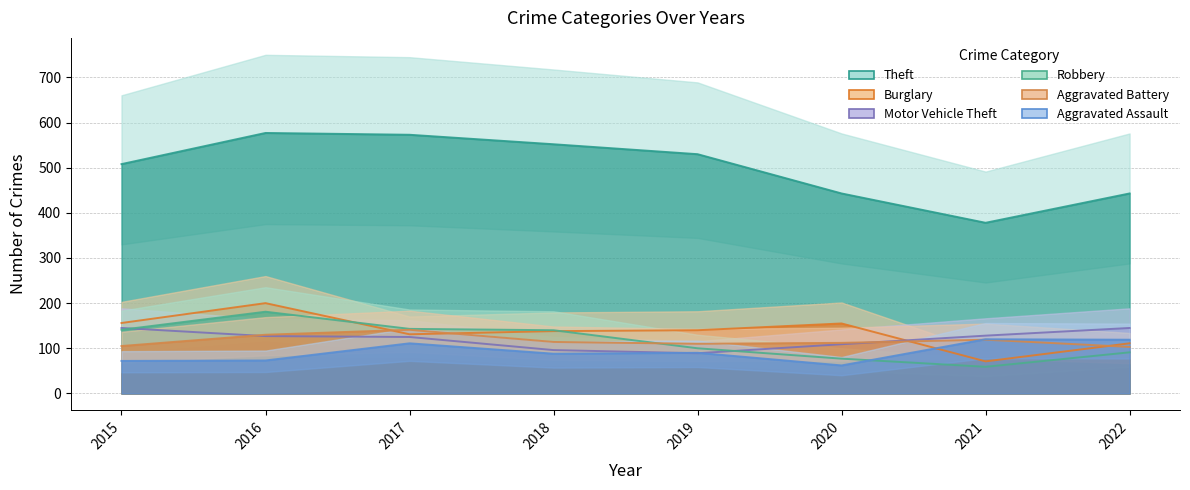

Read the Motor Vehicle Theft value at 2019.

89